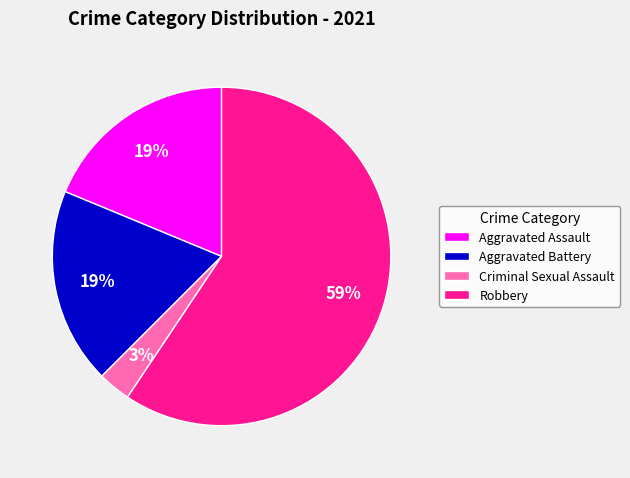

Between Aggravated Assault and Robbery, which is larger?

Robbery